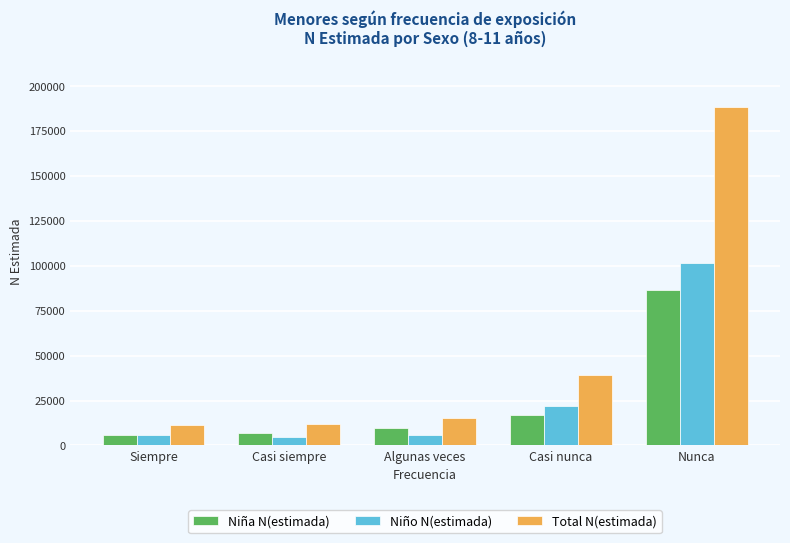

What is the minimum value shown in the chart?

4874